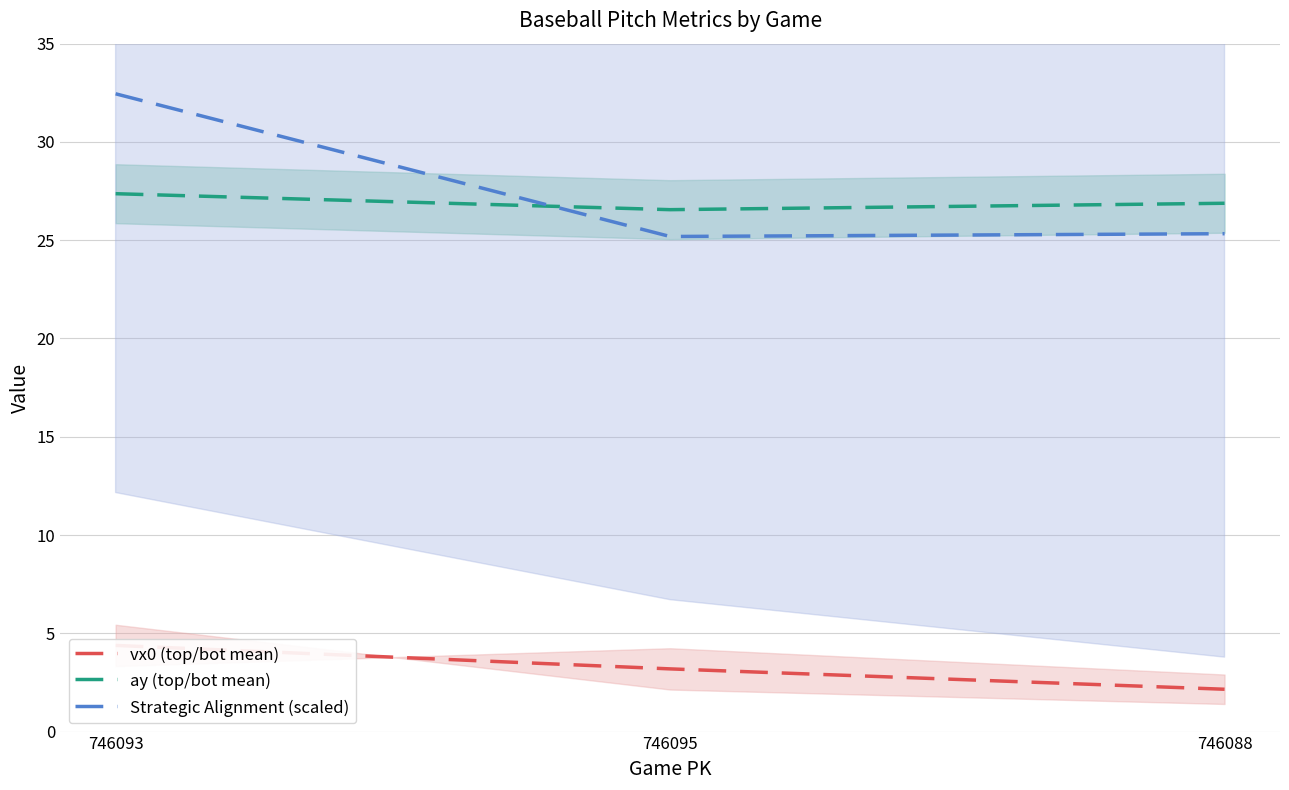

Between 746095 and 746093, which is larger?

746093